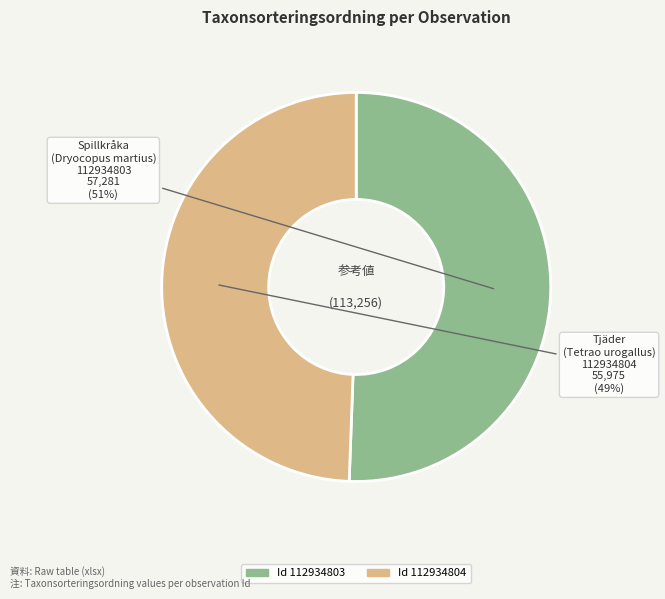

True or false: Id 112934804 accounts for 35% of the total.

False